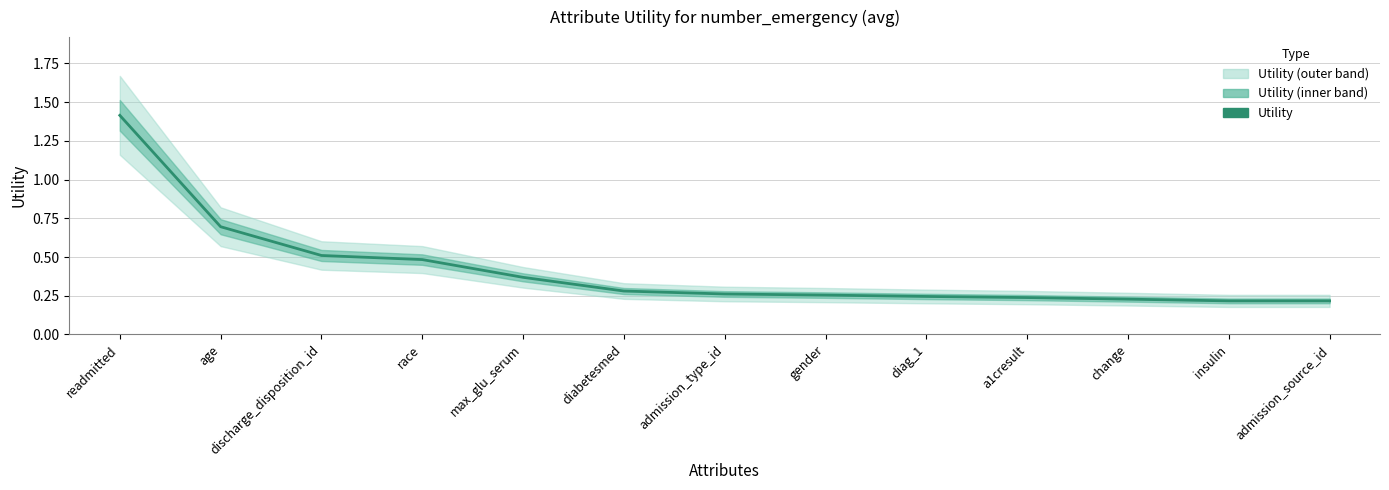

Which has a higher value, max_glu_serum or diabetesmed?

max_glu_serum